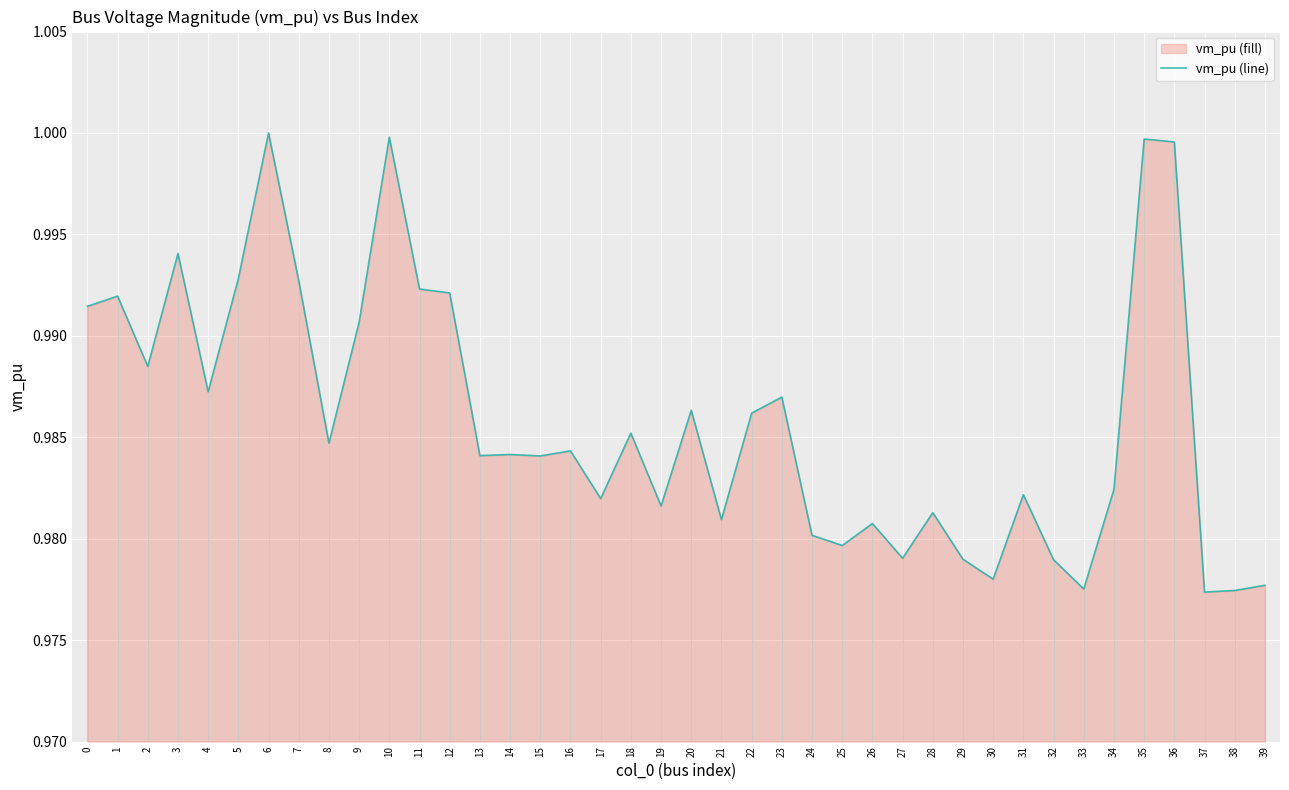

What is the value of the 15th point from the left?

1.0